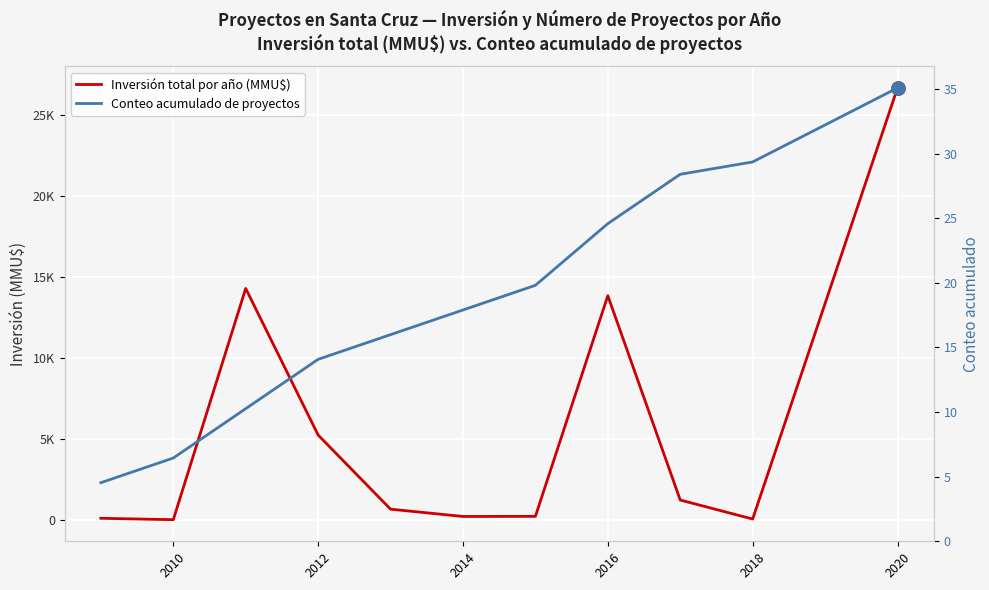

Which series contains the lowest Y value?

Inversión total por año (MMU$)